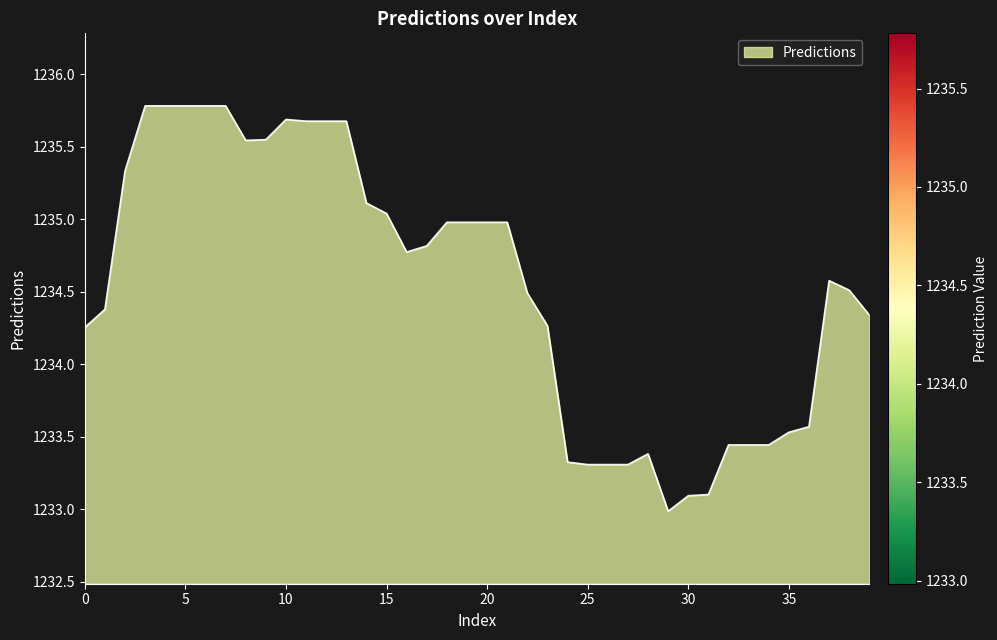

What is the minimum value shown in the chart?

1233.0